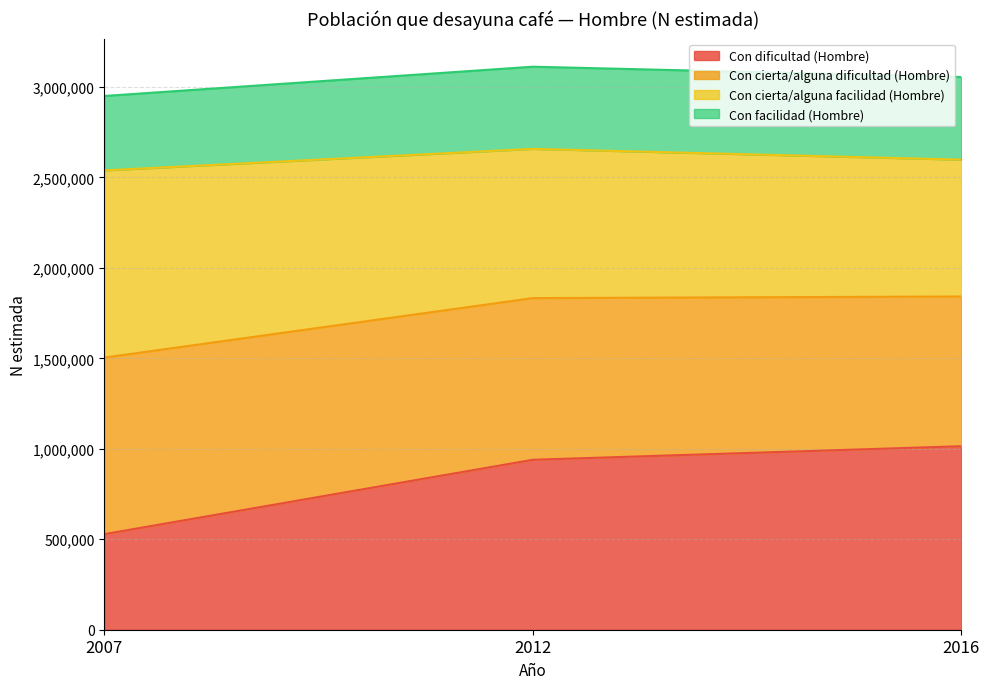

What is the total value across all series at 2016?

3055330